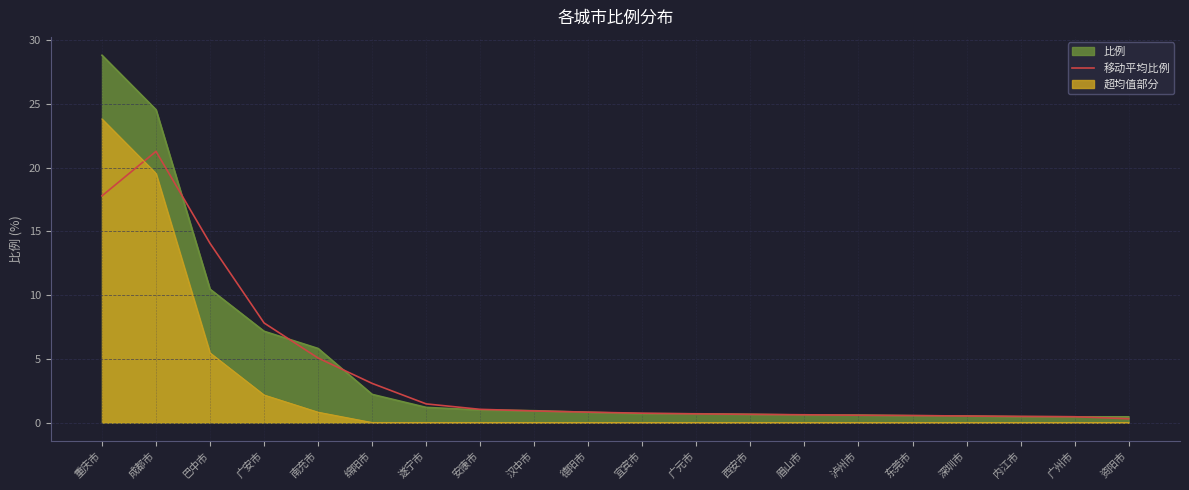

True or false: the data shows 0.5 at 广州市.

True